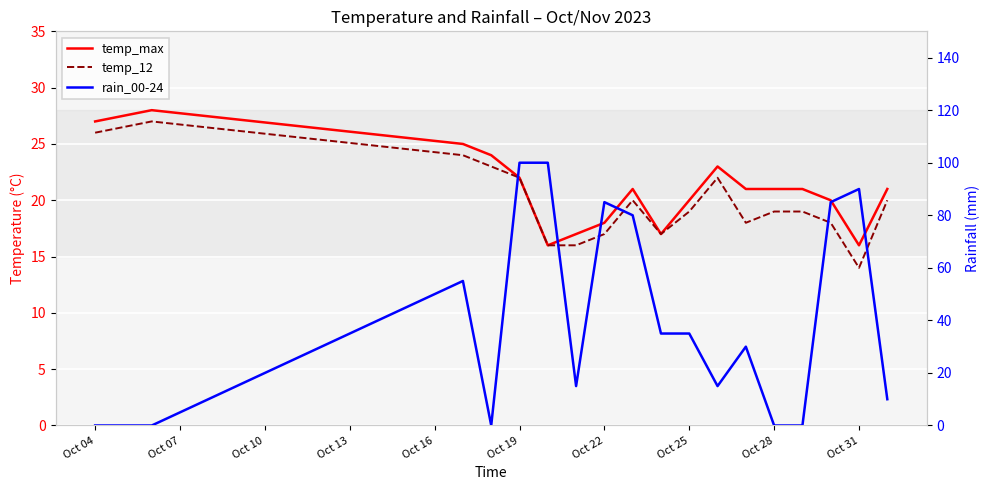

How many lines are shown in the chart?

3